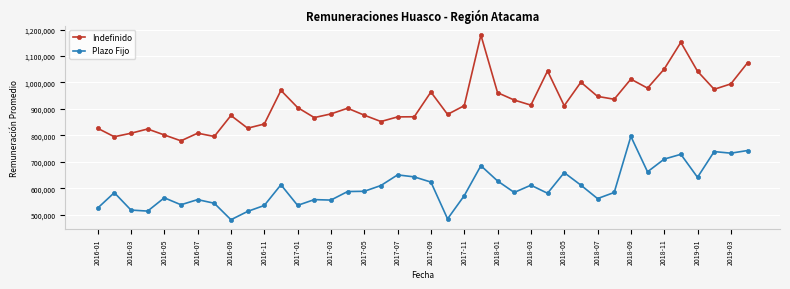

At how many categories does at least one series exceed 764779?

40